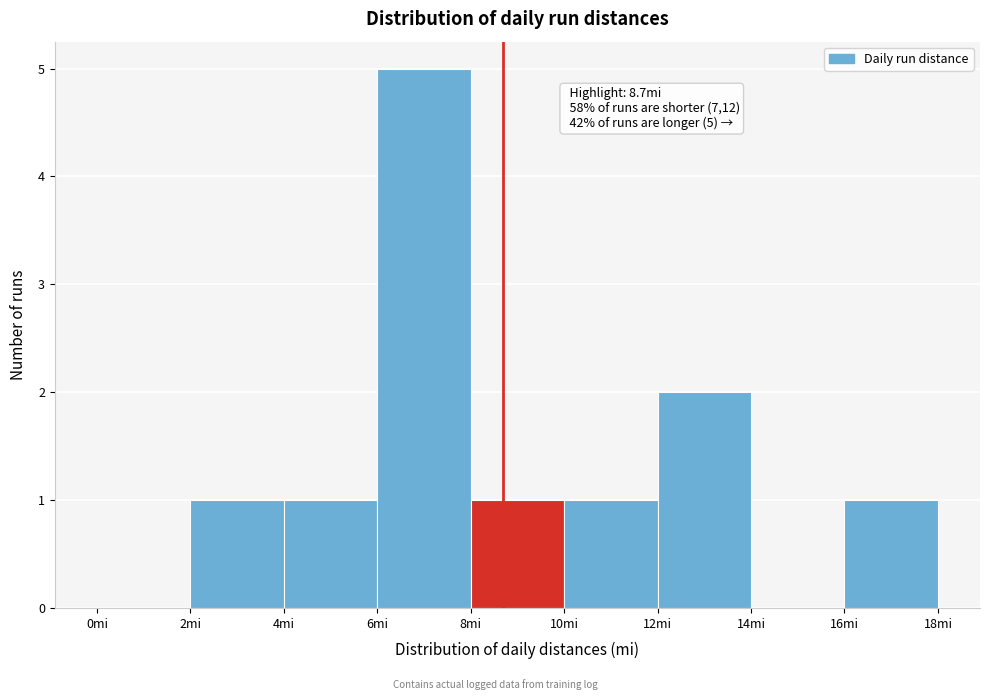

Over which range of the x-axis is the bar tallest?

6 to 8